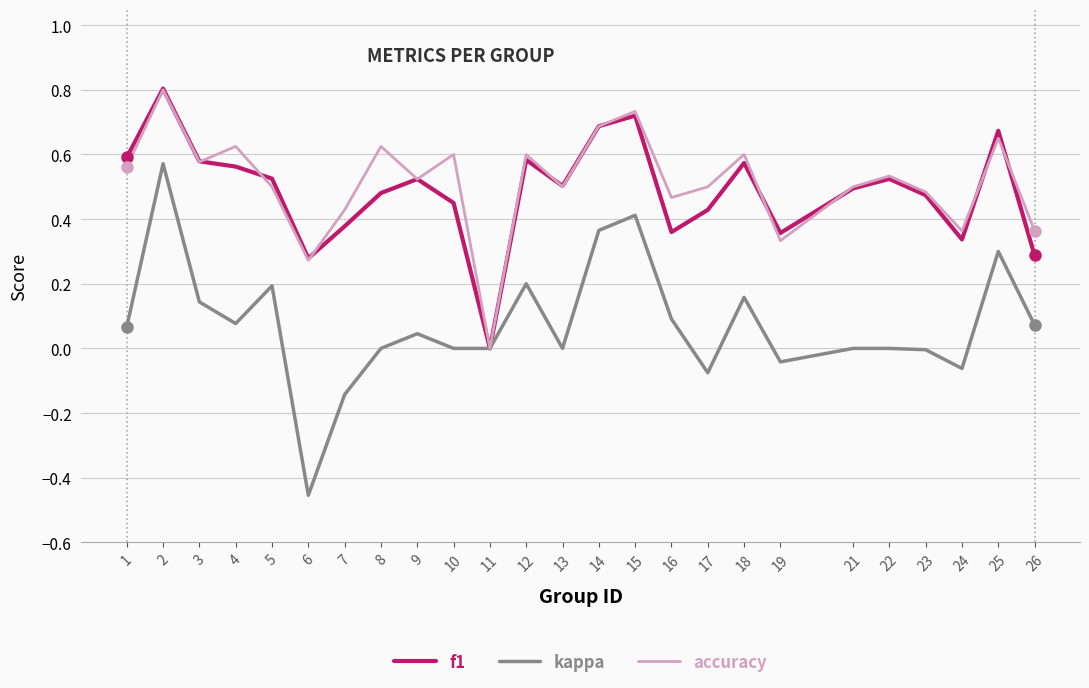

What is the sum of all accuracy values?

12.8